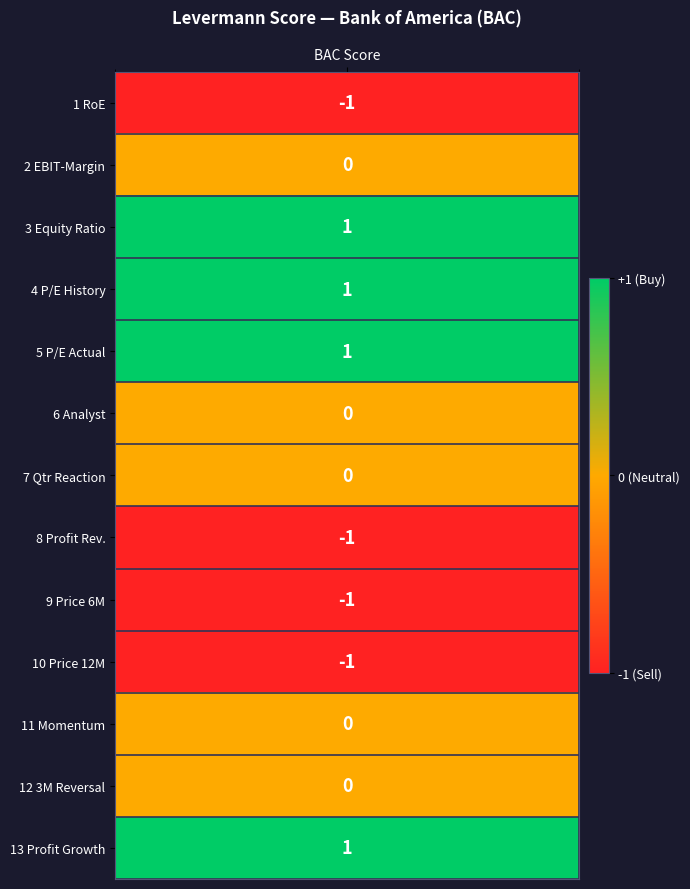

Rank the categories by value from lowest to highest.

Return on Equity RoE, Profit Revision, Price Change for 6 month, Price Change for 12 month, EBIT-Margin, Analyst Opinions, Reaction to quarter numbers, Price Momentum, 3 Month Reversal Effect, Equity Ratio, P/E-Ratio History, P/E-Ratio Actual, Profit Growth